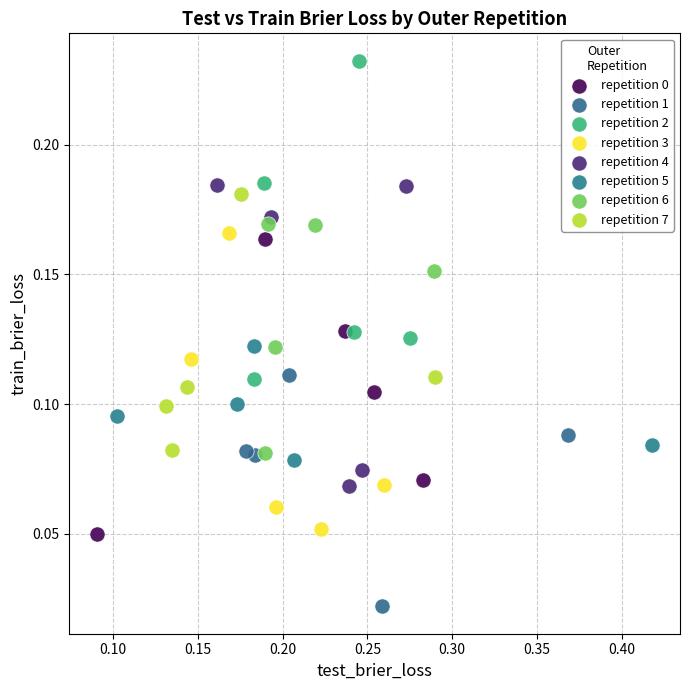

Which series reaches the maximum Y coordinate?

repetition 2